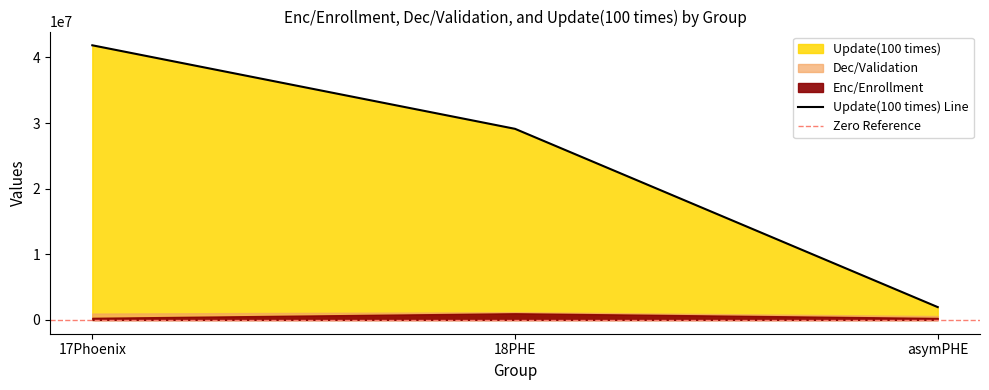

List the series in order of their peak value, lowest first.

Enc/Enrollment, Dec/Validation, Update(100 times)